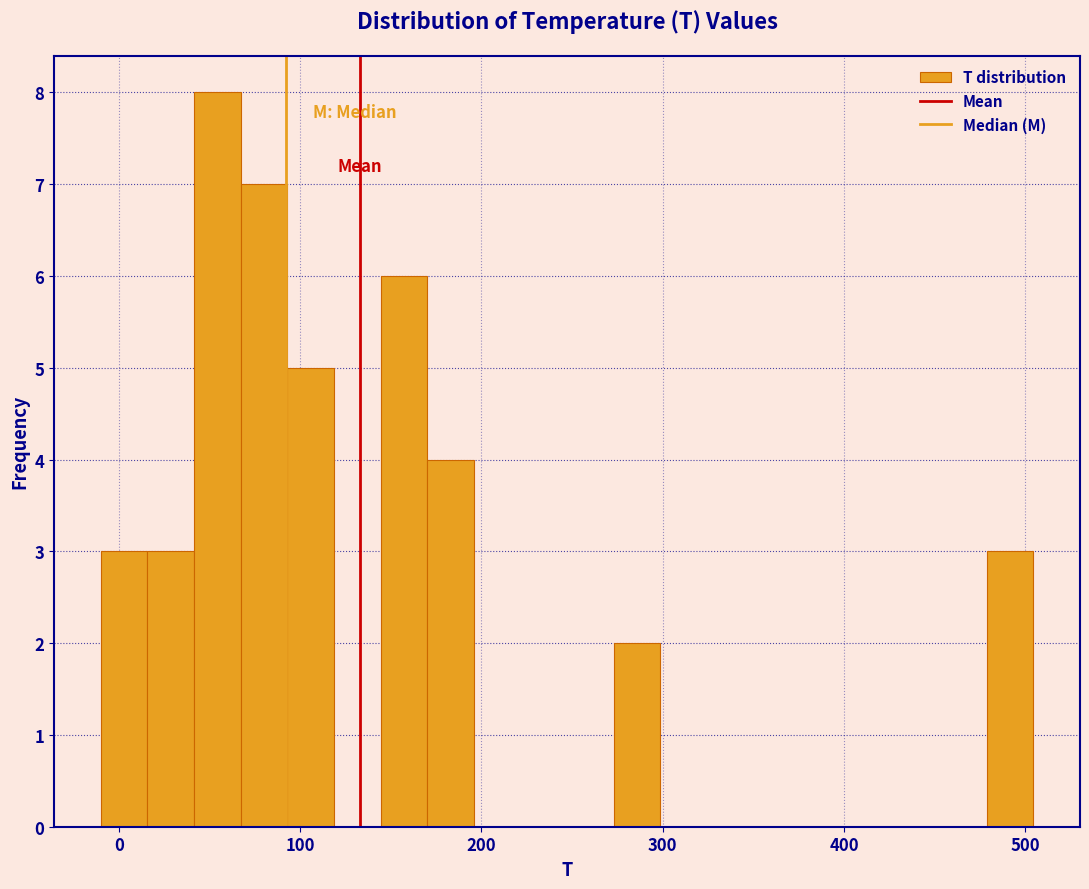

Around what value on the x-axis is the tallest bar? Give the approximate position of its centre, as read against the axis.

50